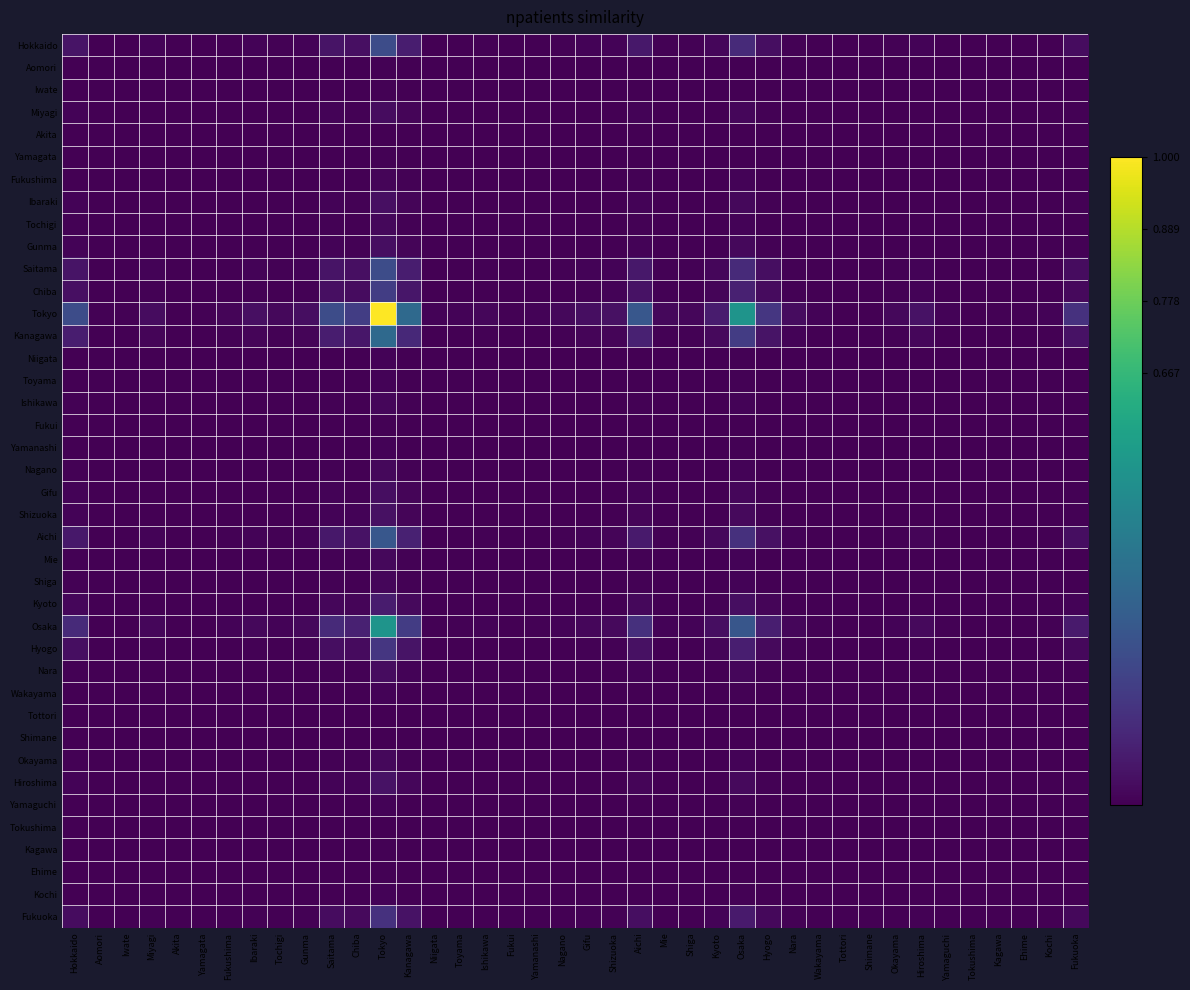

Which series changed the most between Mie and Fukuoka?

Tokyo